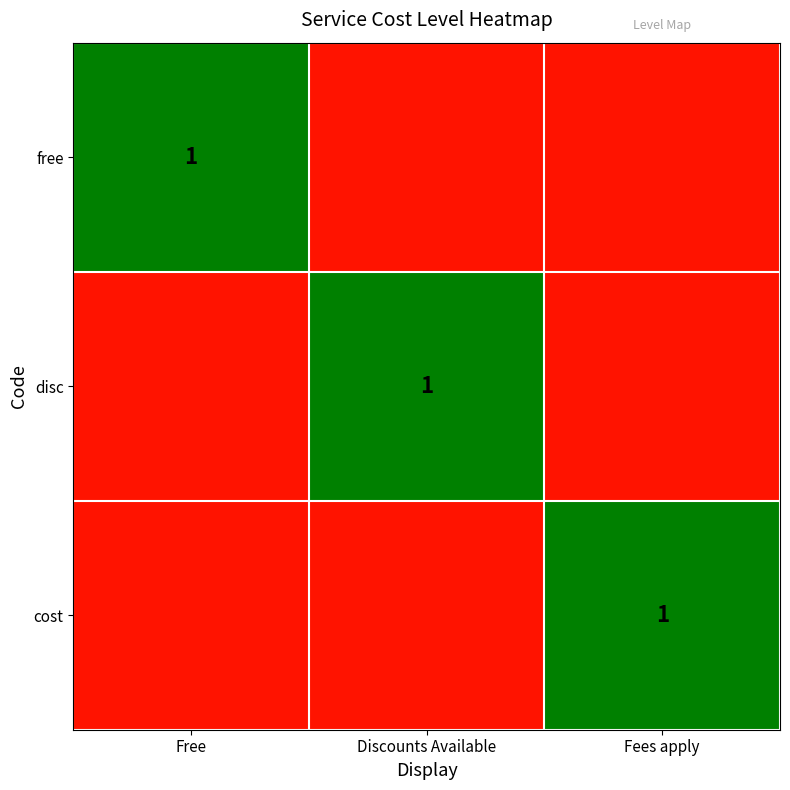

Rank the series by their maximum value, from highest to lowest.

free, disc, cost